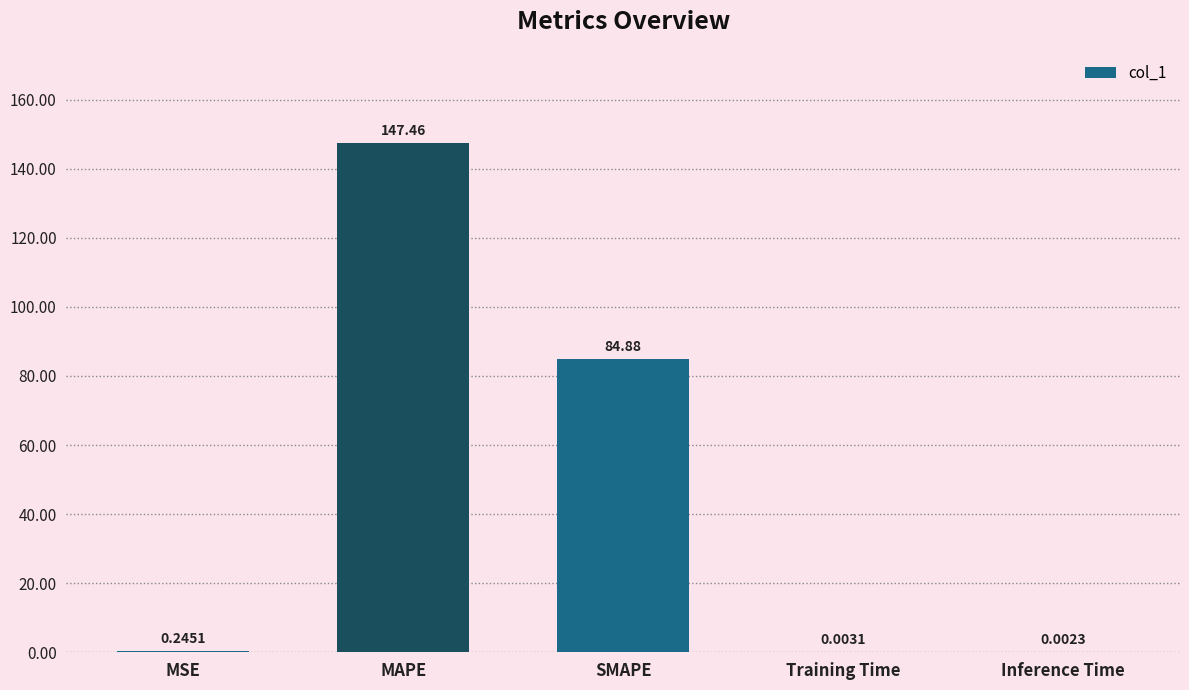

Which category has the highest value across all series?

MAPE